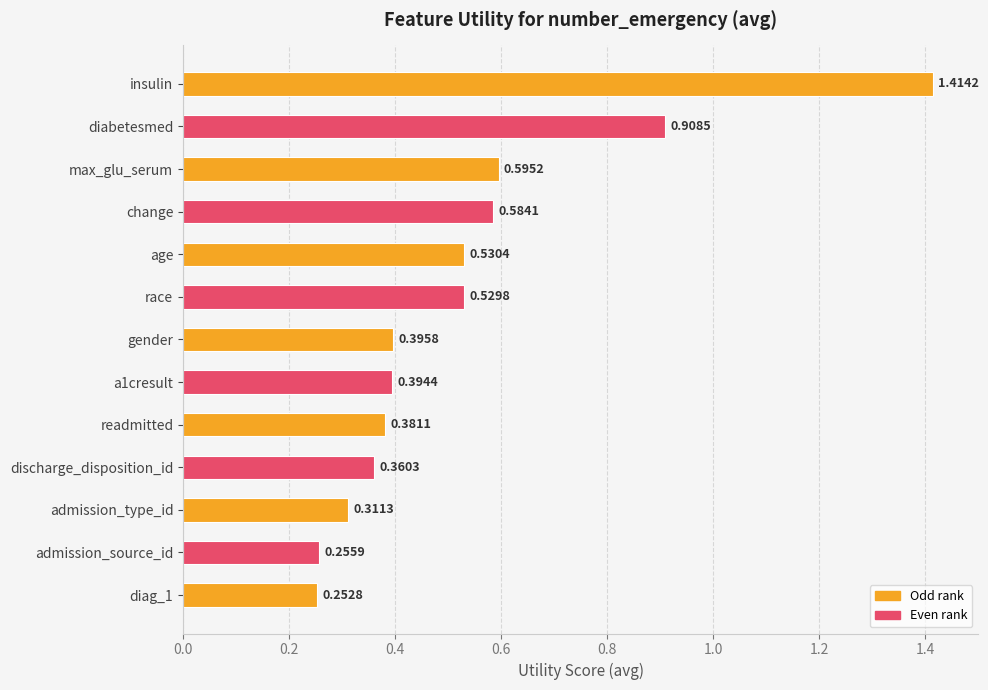

What is the label of the 7th bar from the bottom?

gender